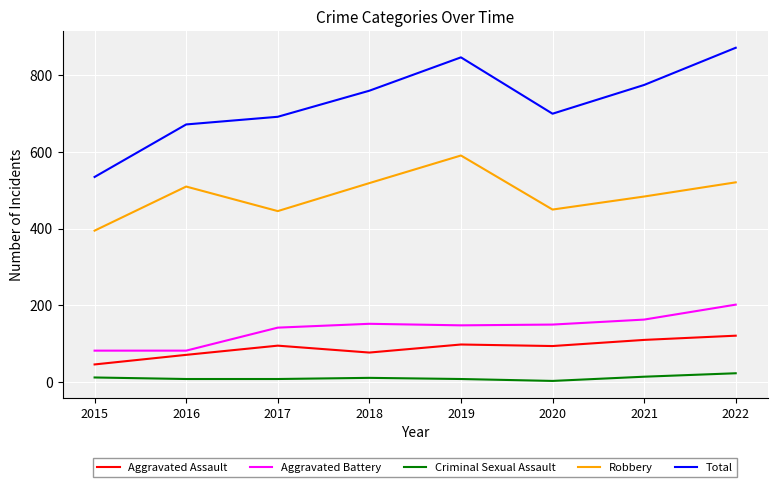

Which series has the largest total across all categories?

Total